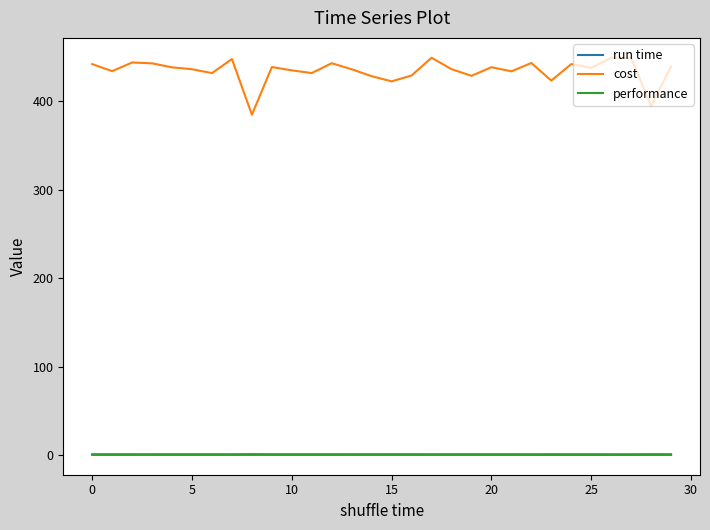

What is the maximum value shown in the chart?

449.2